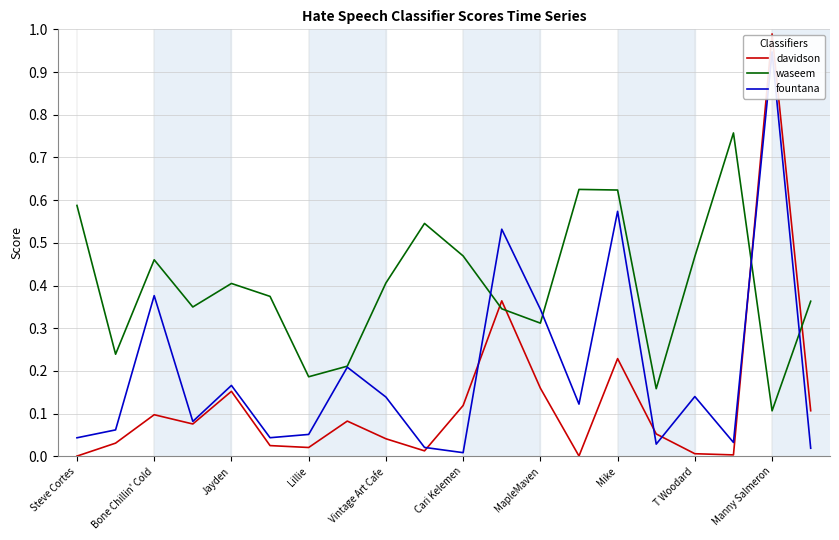

True or false: waseem has more than 2 interior local peaks.

True